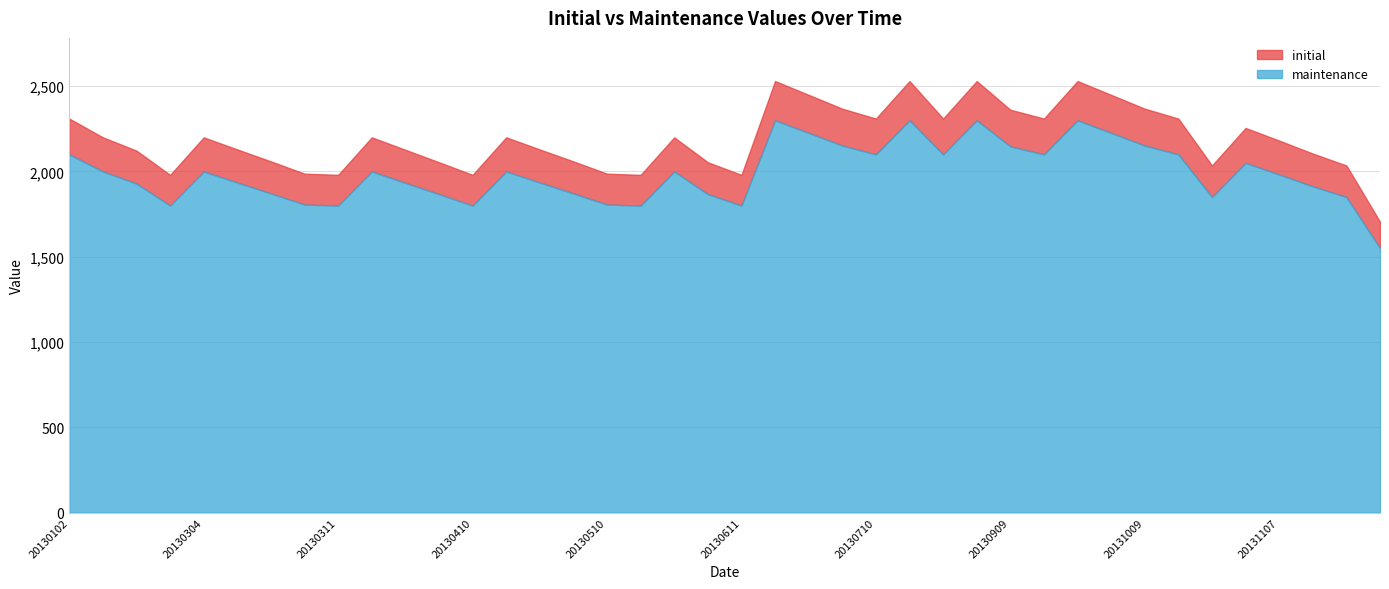

What is the difference between the initial values at 20130611 and 20131111?

55